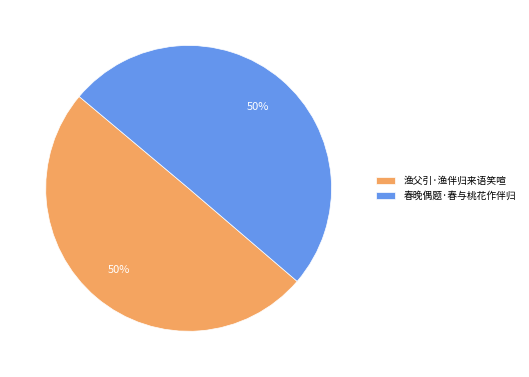

To the nearest percent, what portion does 渔父引·渔伴归来语笑喧 represent?

50%